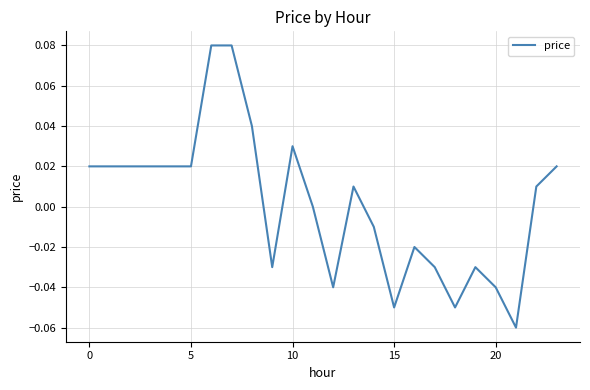

How many lines are shown in the chart?

1